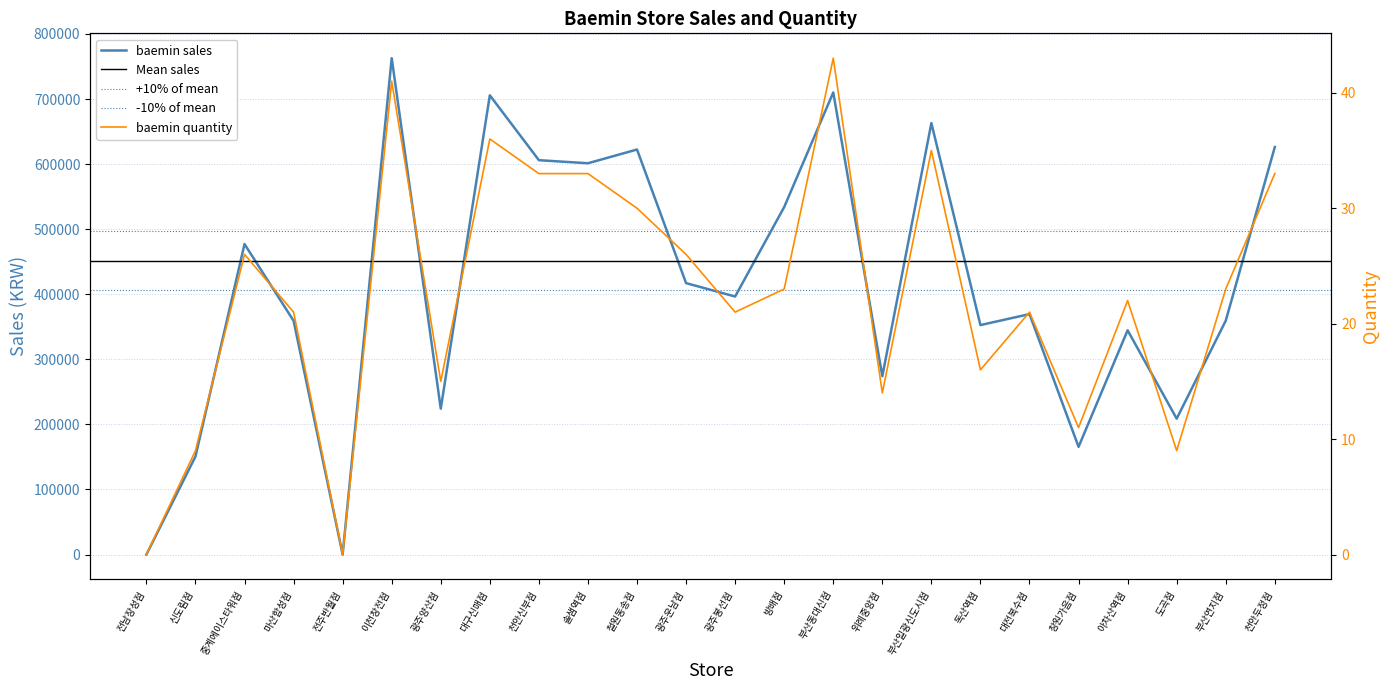

Rank the series at 솔샘역점 from highest to lowest value.

baemin sales, baemin quantity